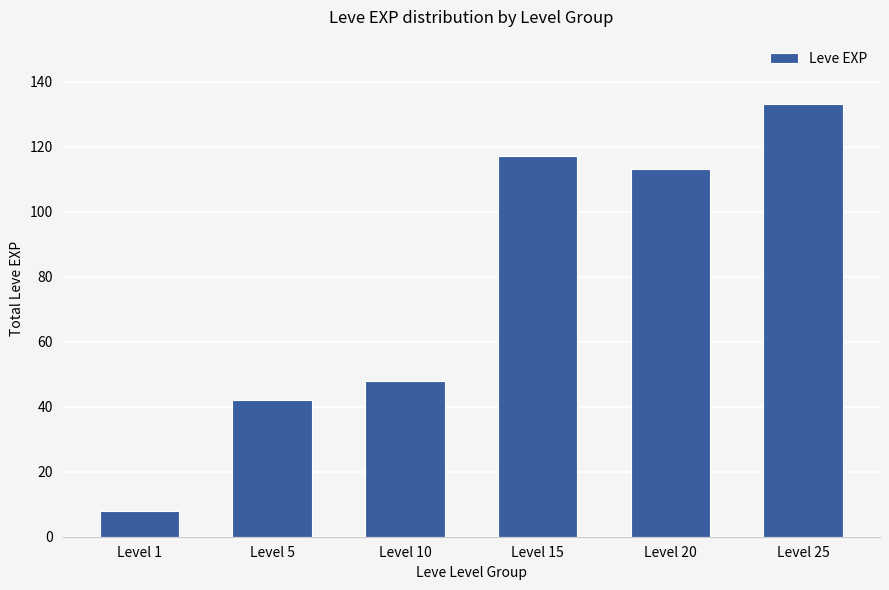

What is the smallest value displayed?

8